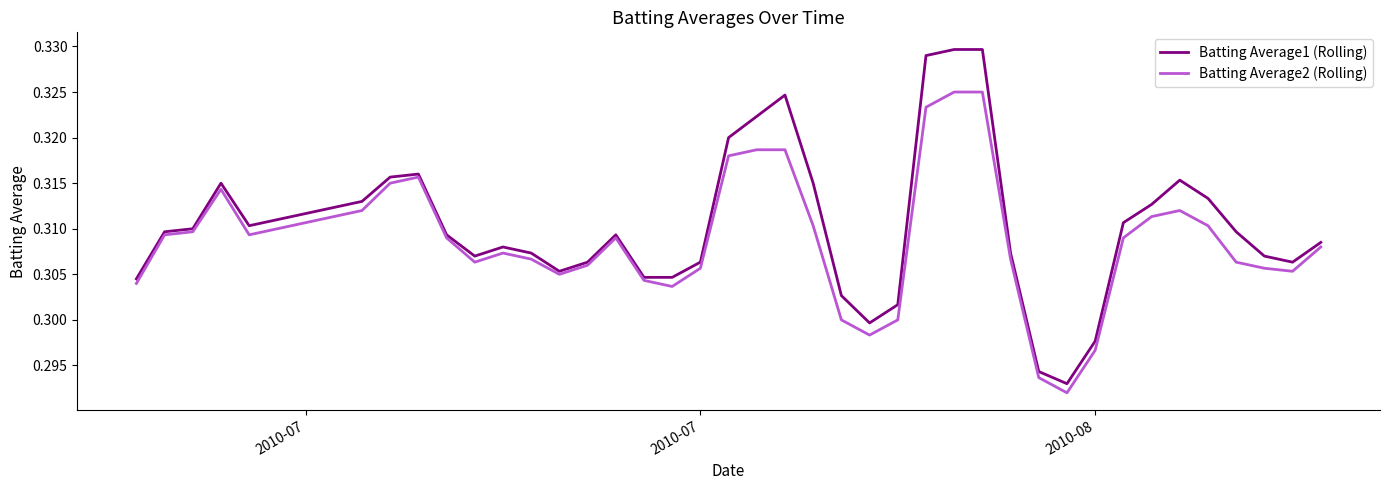

Rank the series by their maximum value, from highest to lowest.

Batting Average1 (Rolling), Batting Average2 (Rolling)